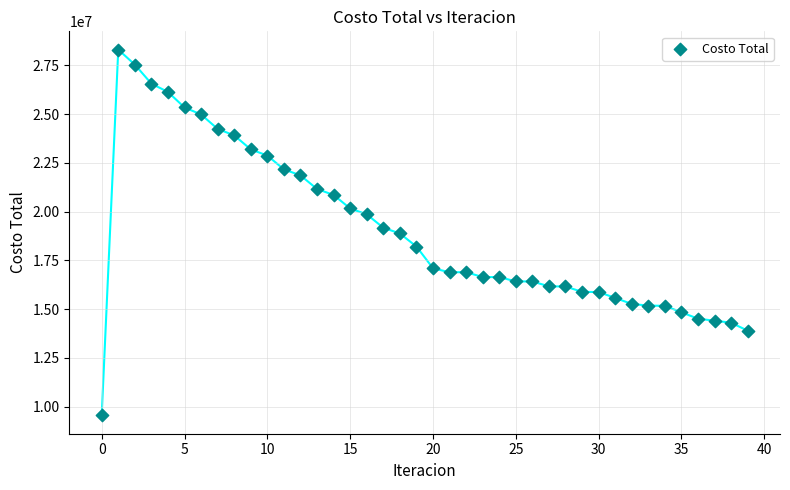

What is the range of Y values (max minus min)?

18761831.7